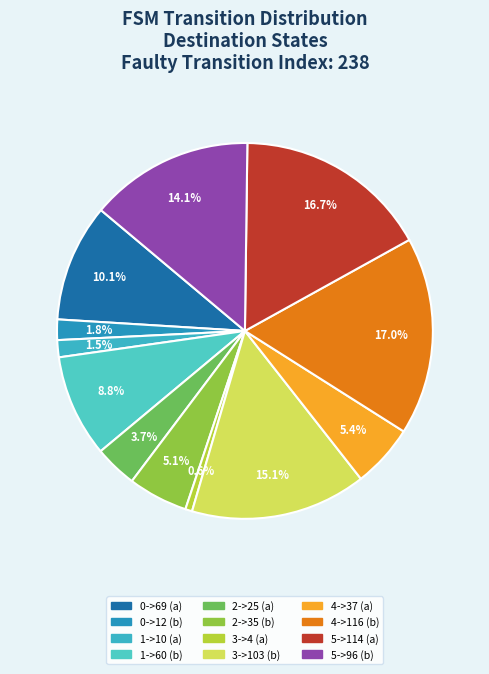

What portion of the pie excludes 0->12 (b)?

98.2%